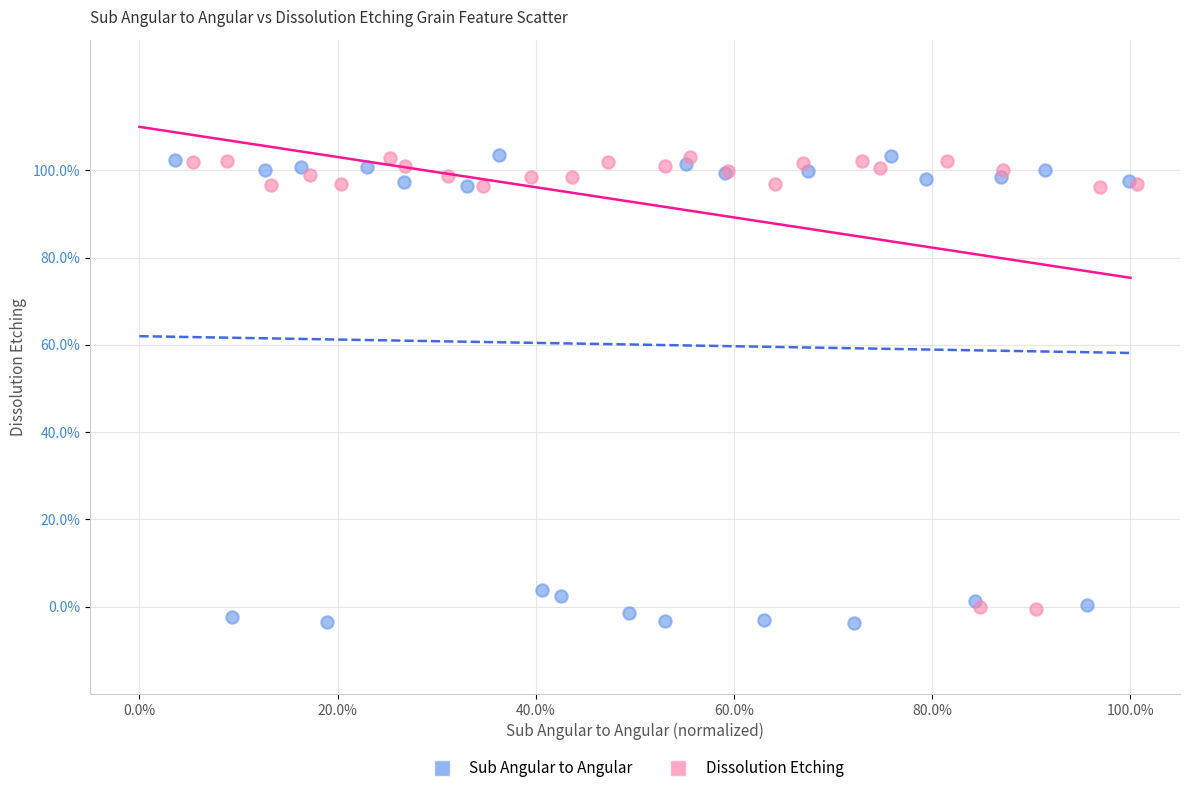

Which series reaches the minimum Y coordinate?

Sub Angular to Angular